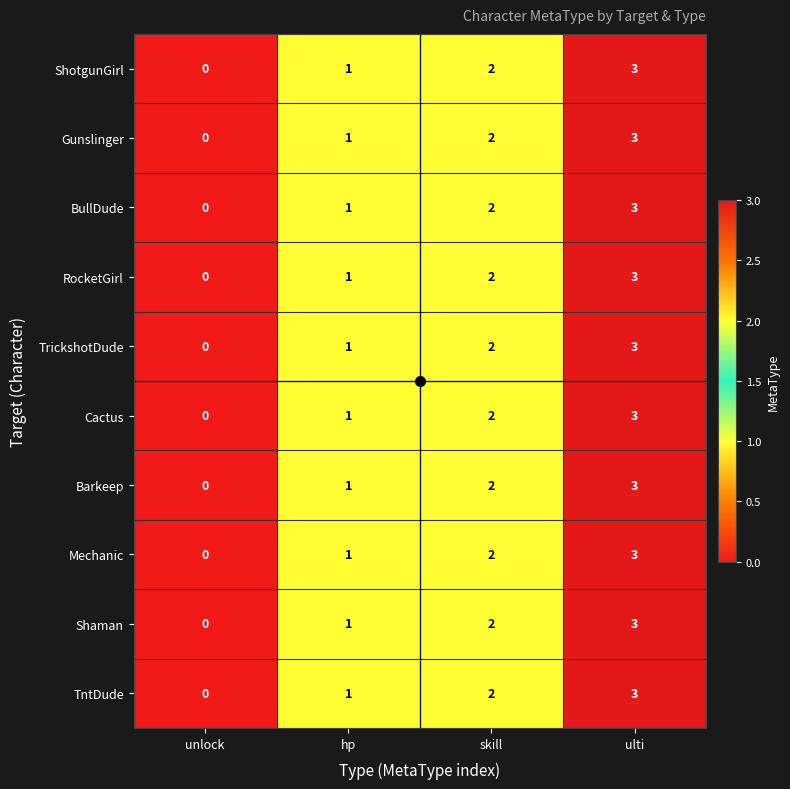

Where is TntDude nearest to the value 1?

hp